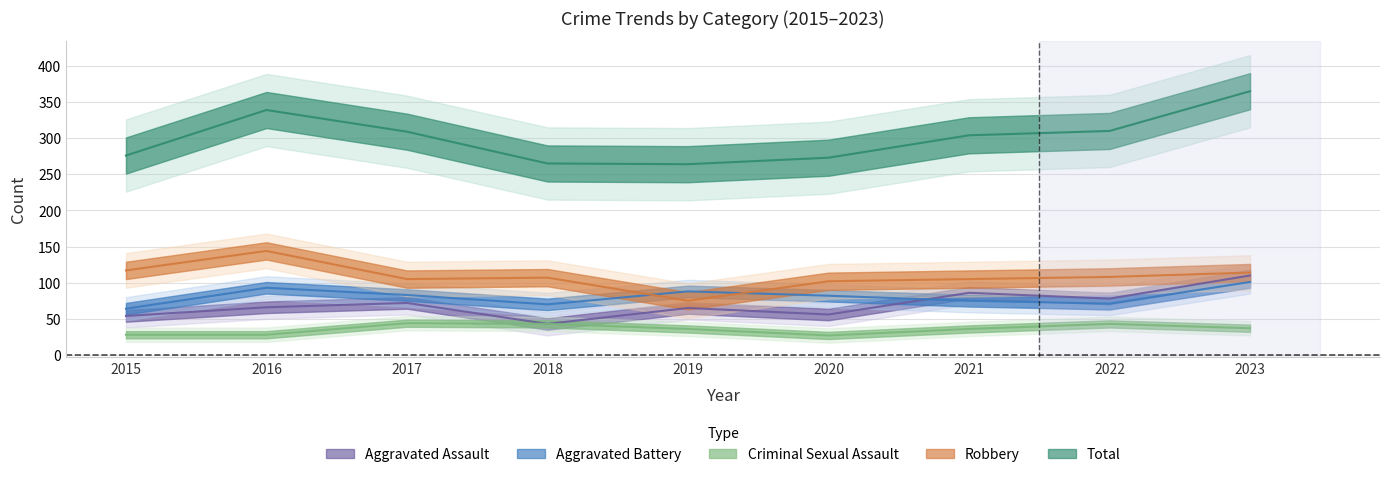

What is the lowest value of the Robbery series?

75